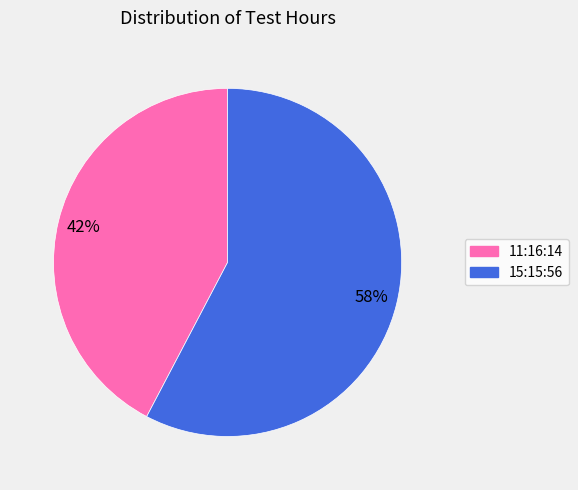

Count the number of slices in the pie.

2